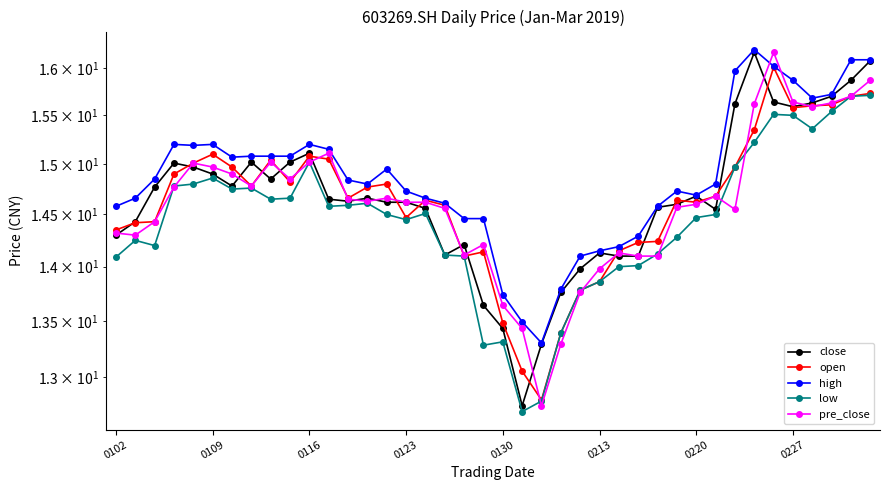

What is the greatest value displayed?

16.2